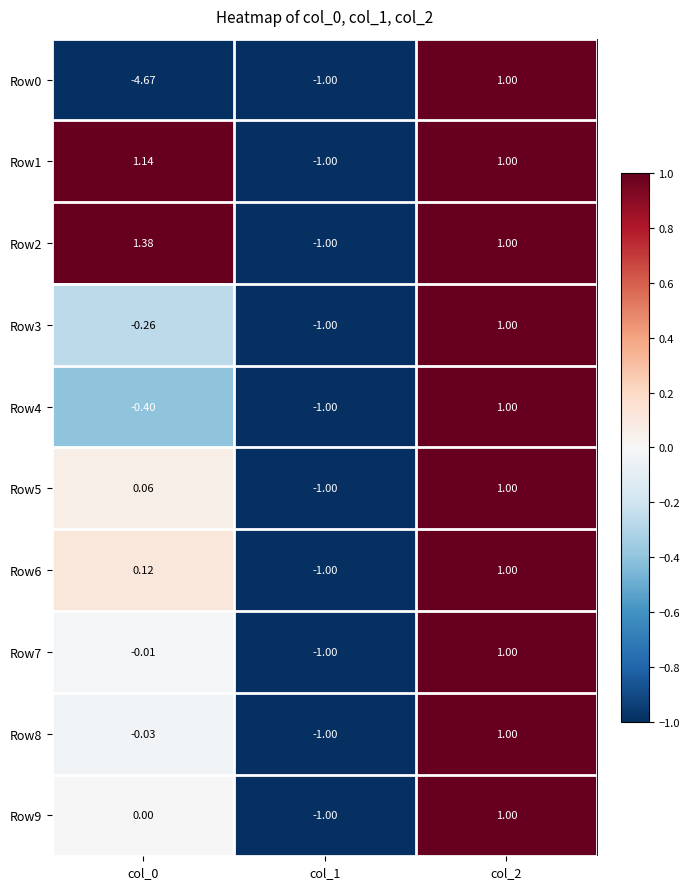

Is the value of Row5 at col_0 greater than the value of Row9 at col_1?

Yes